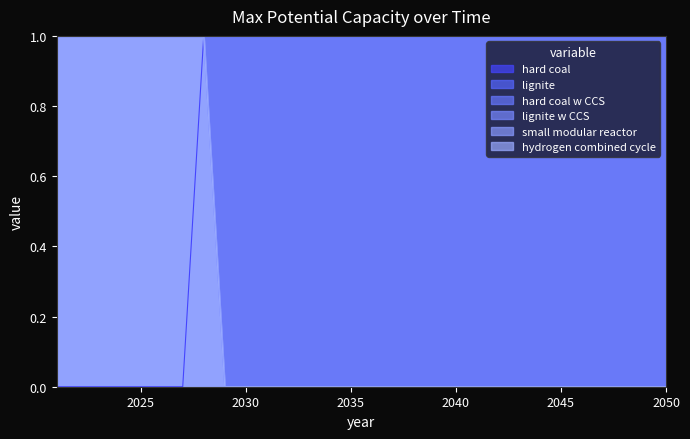

True or false: hydrogen combined cycle and hard coal w CCS cross at least once.

False